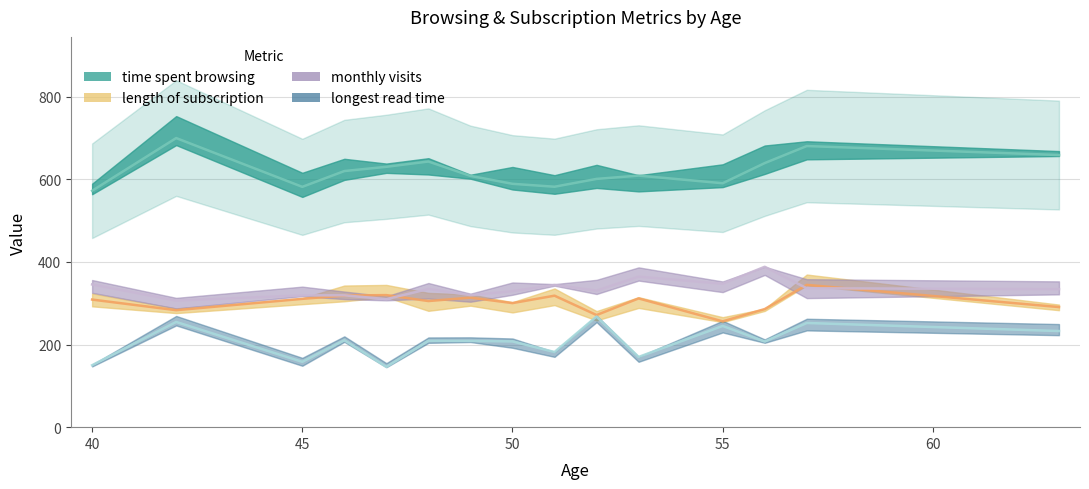

Reading right to left, list all the values displayed in this chart.

time_spent_browsing: 63=658.4	57=680.2	56=638.9	55=590.2	53=608.6	52=600.7	51=581.7	50=588.8	49=607.9	48=642.8	47=629.9	46=619.7	45=581.5	42=699.5	40=571.9
length_of_subscription: 63=290.6	57=344.3	56=285.7	55=256.0	53=311.5	52=271.3	51=318.1	50=300.2	49=313.4	48=305.1	47=319.5	46=318.5	45=310.5	42=283.0	40=308.7
monthly_visits: 63=333.9	57=336.1	56=388.1	55=347.0	53=364.1	52=330.4	51=344.1	50=329.0	49=319.4	48=334.3	47=309.7	46=319.0	45=318.9	42=306.2	40=345.3
longest_read_time: 63=232.6	57=252.1	56=207.2	55=244.9	53=170.0	52=267.7	51=181.8	50=207.5	49=208.7	48=208.8	47=145.9	46=210.3	45=158.1	42=254.6	40=149.9